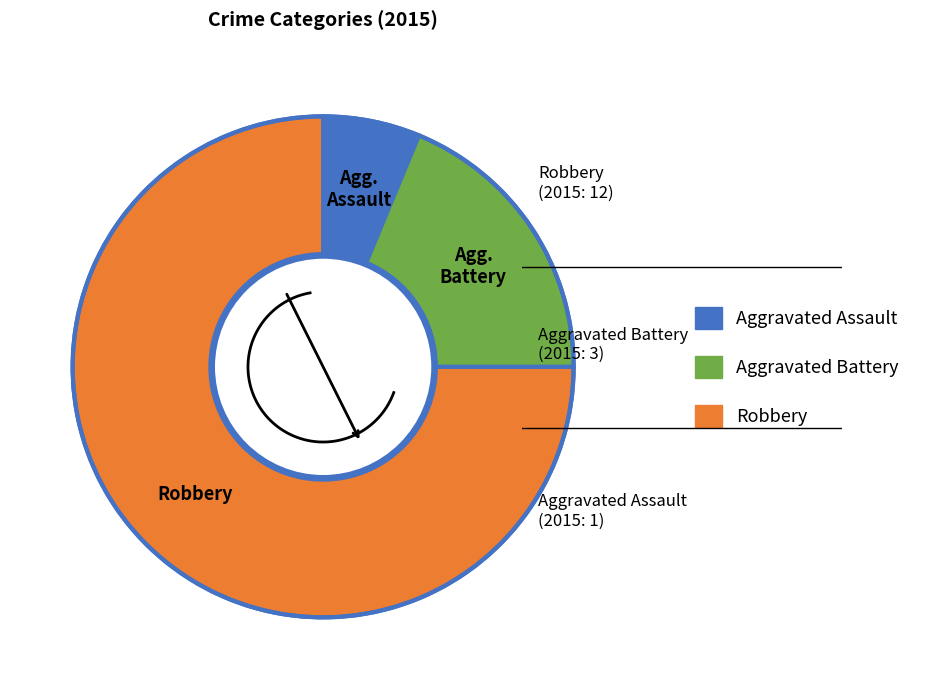

What is the total percentage of Aggravated Assault and Robbery?

81.2%